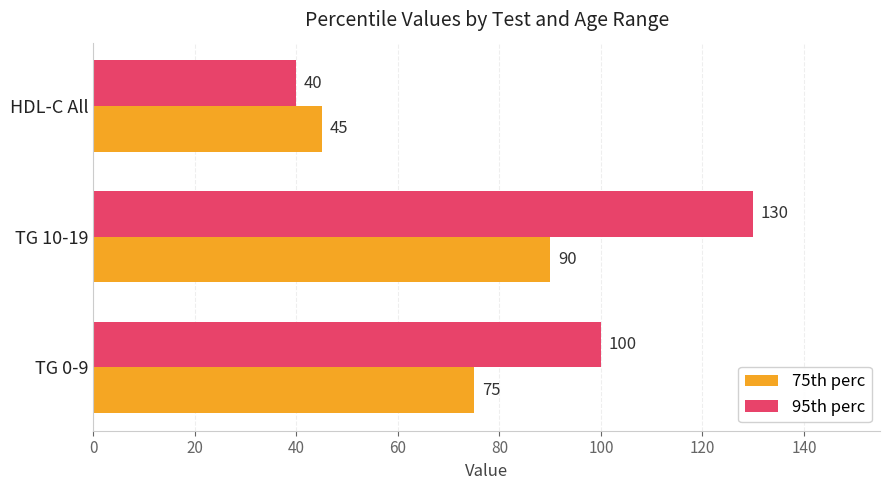

Which series has the widest spread of values?

95th perc